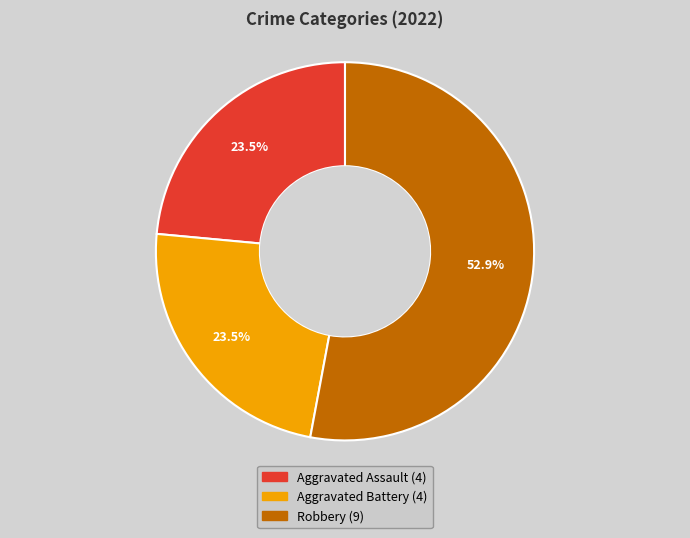

Is there any slice that represents more than half of the pie?

Yes